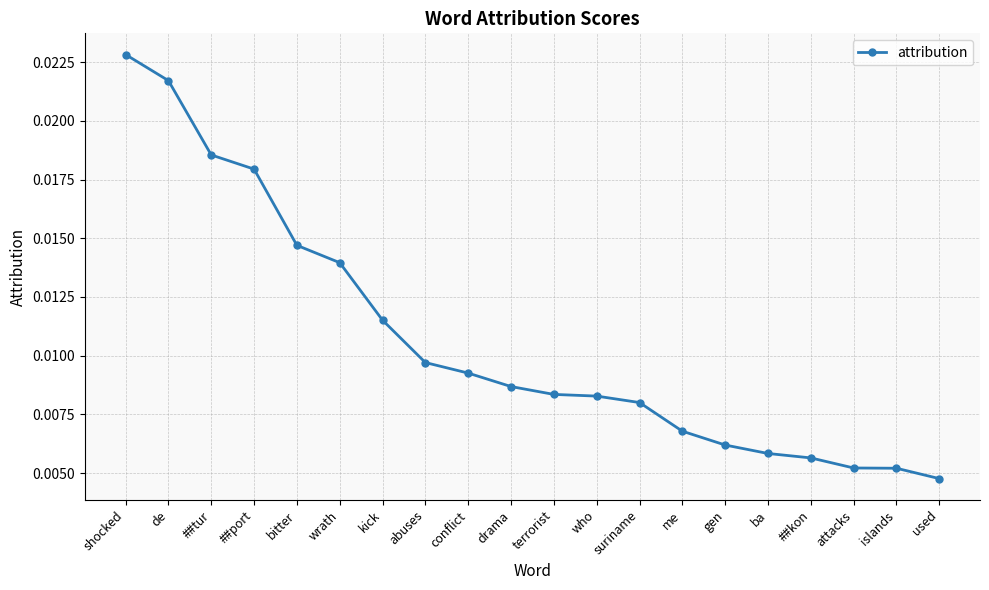

At which label is the value closest to 0?

used